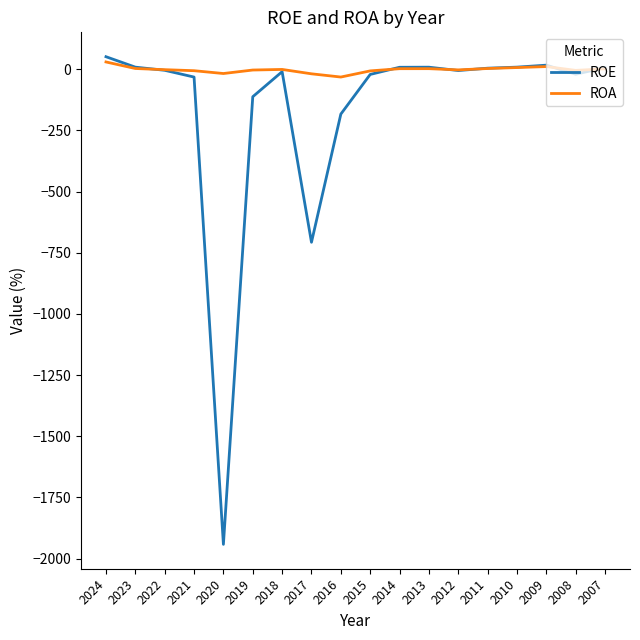

Is the value of ROA at 2021 greater than the value of ROE at 2019?

Yes